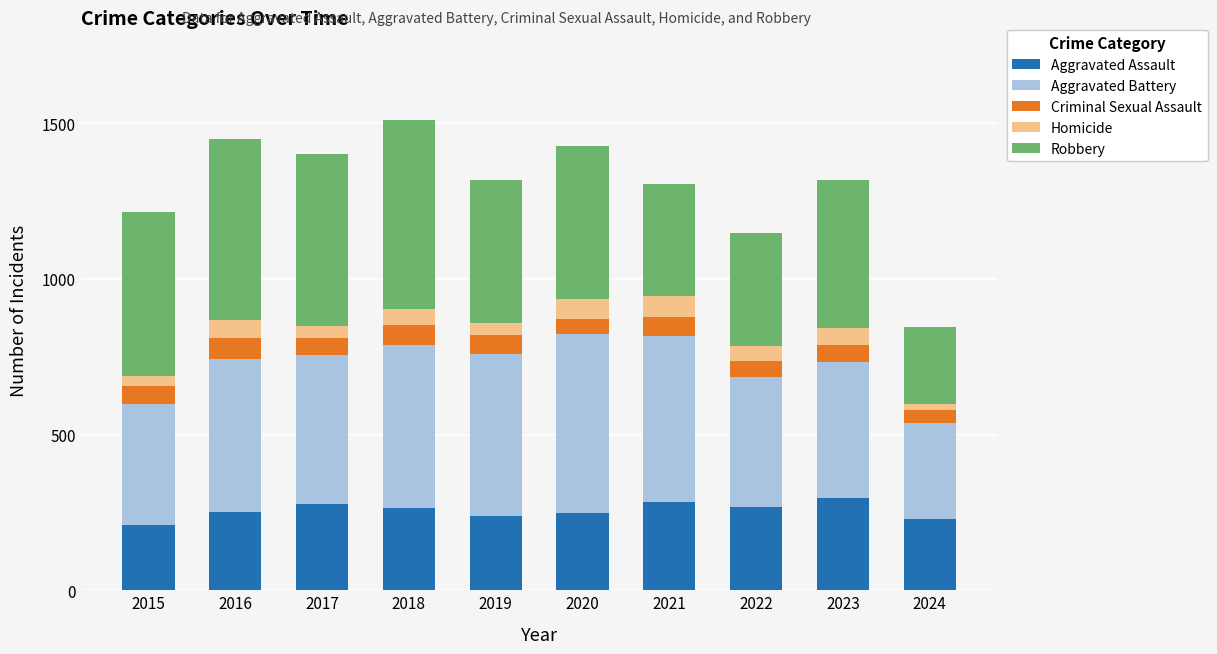

How many bars are there in total?

10